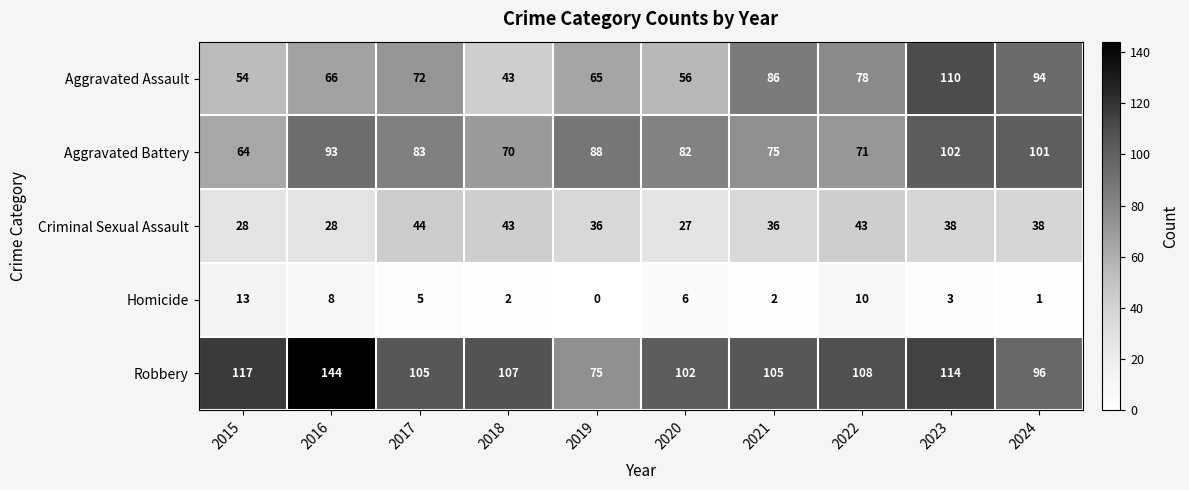

What is the highest value of the Homicide series?

13